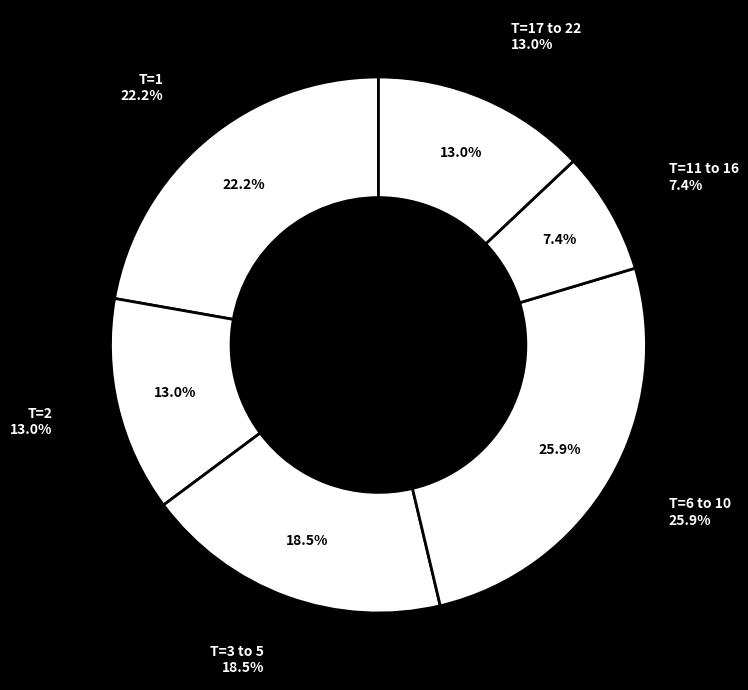

Is the sum of 6 and 10 greater than half?

No